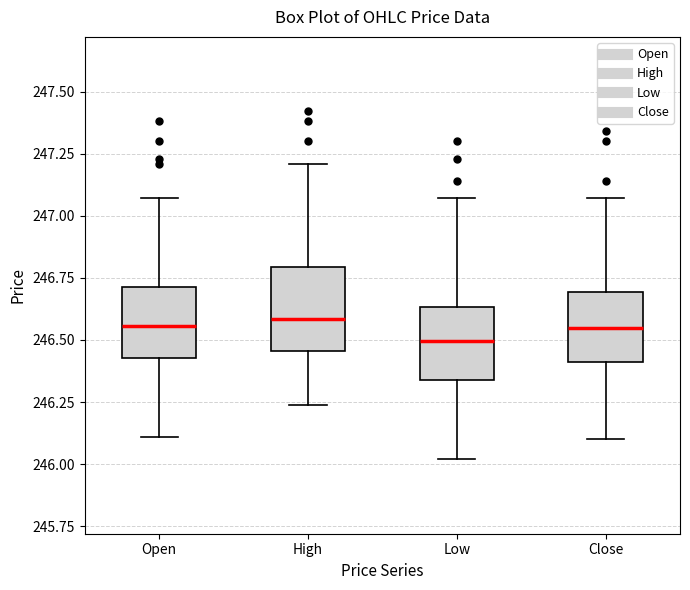

Which box's median line is the lowest?

Low